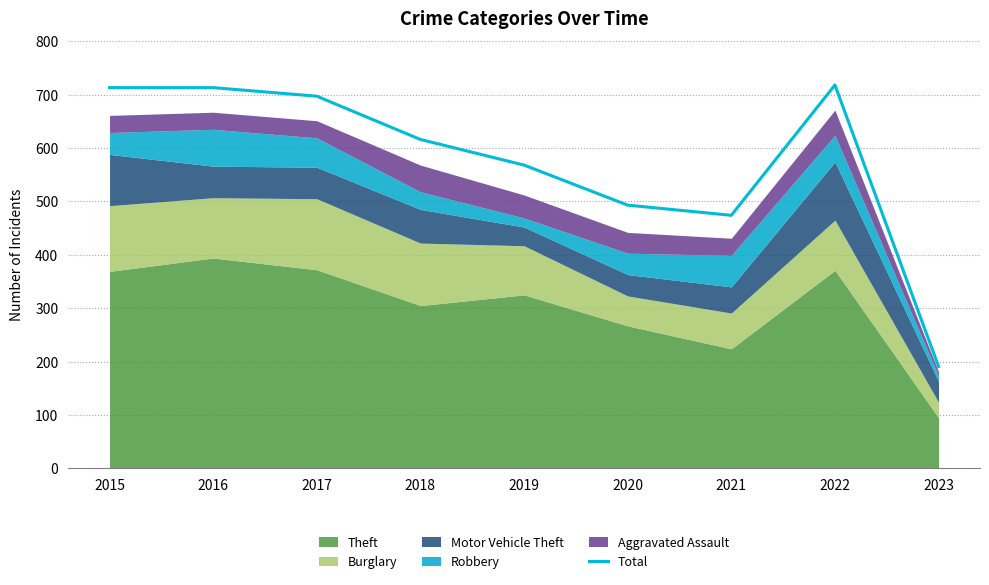

What is the difference between the maximum and second lowest values?

244